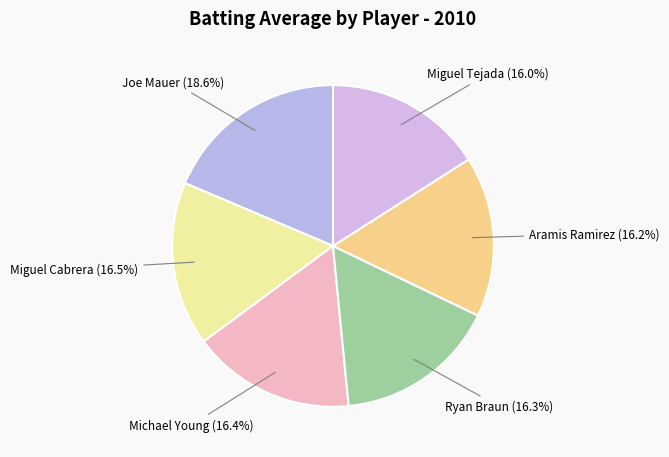

How many slices are in this pie chart?

6